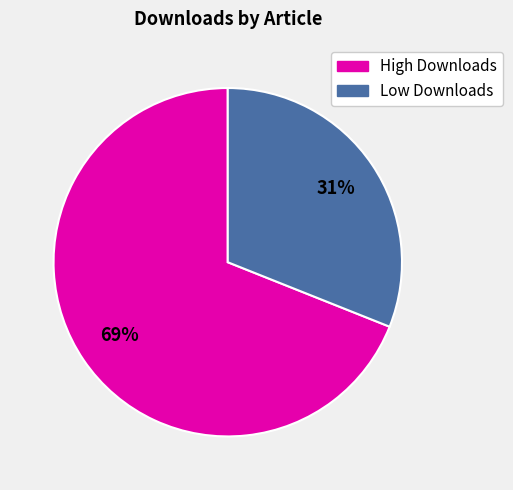

To the nearest percent, what is the difference between the largest and smallest slice percentages?

38%